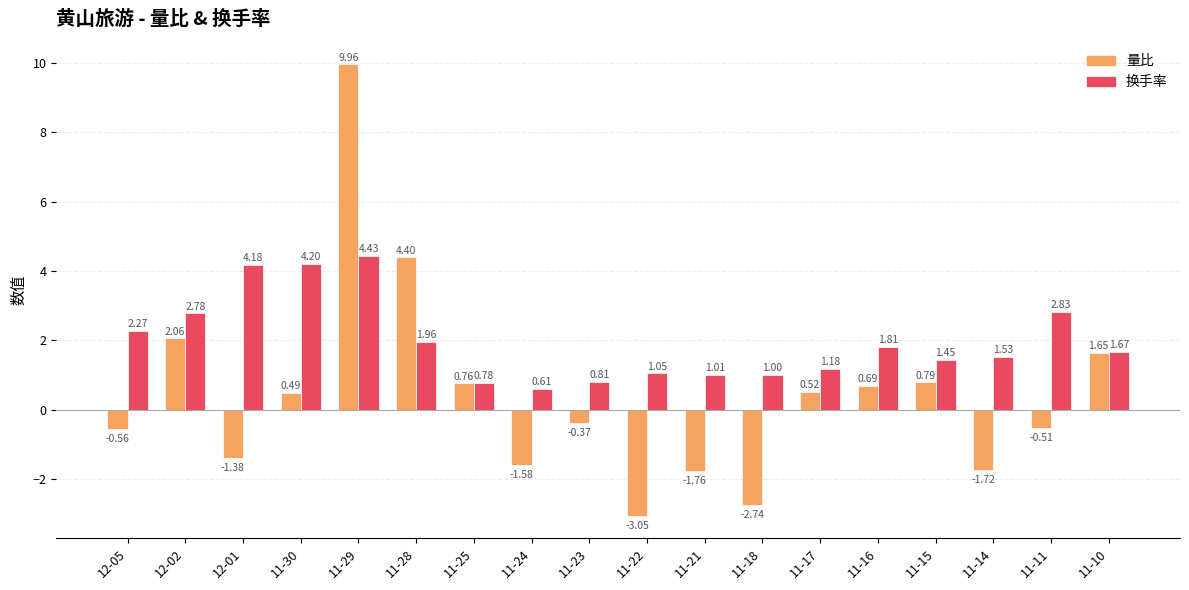

What is the difference between the second highest and second lowest values in the 量比 series?

7.1